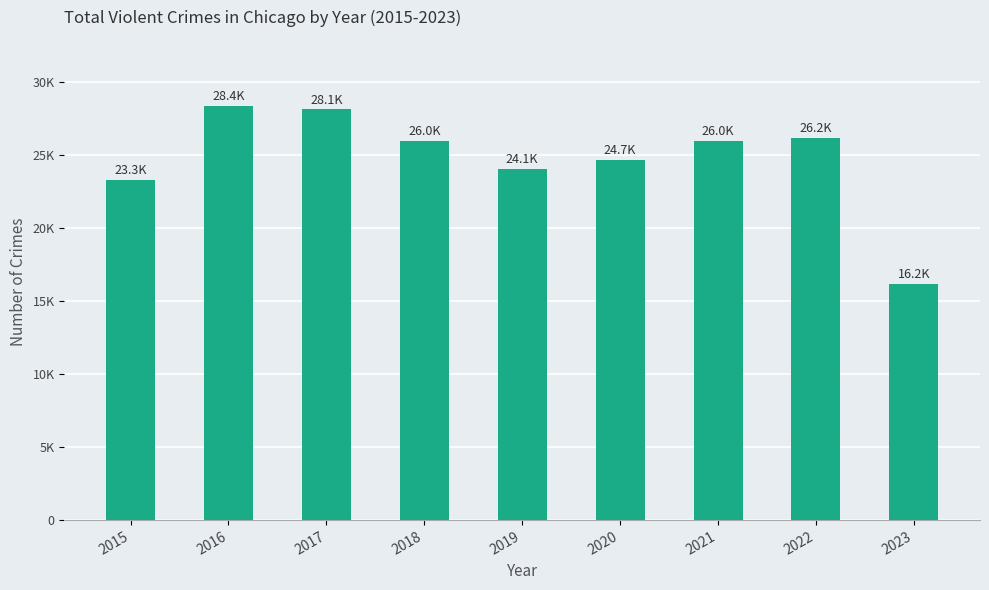

Reading right to left, list all the values displayed in this chart.

2023=16210	2022=26215	2021=26011	2020=24691	2019=24078	2018=26002	2017=28147	2016=28374	2015=23312